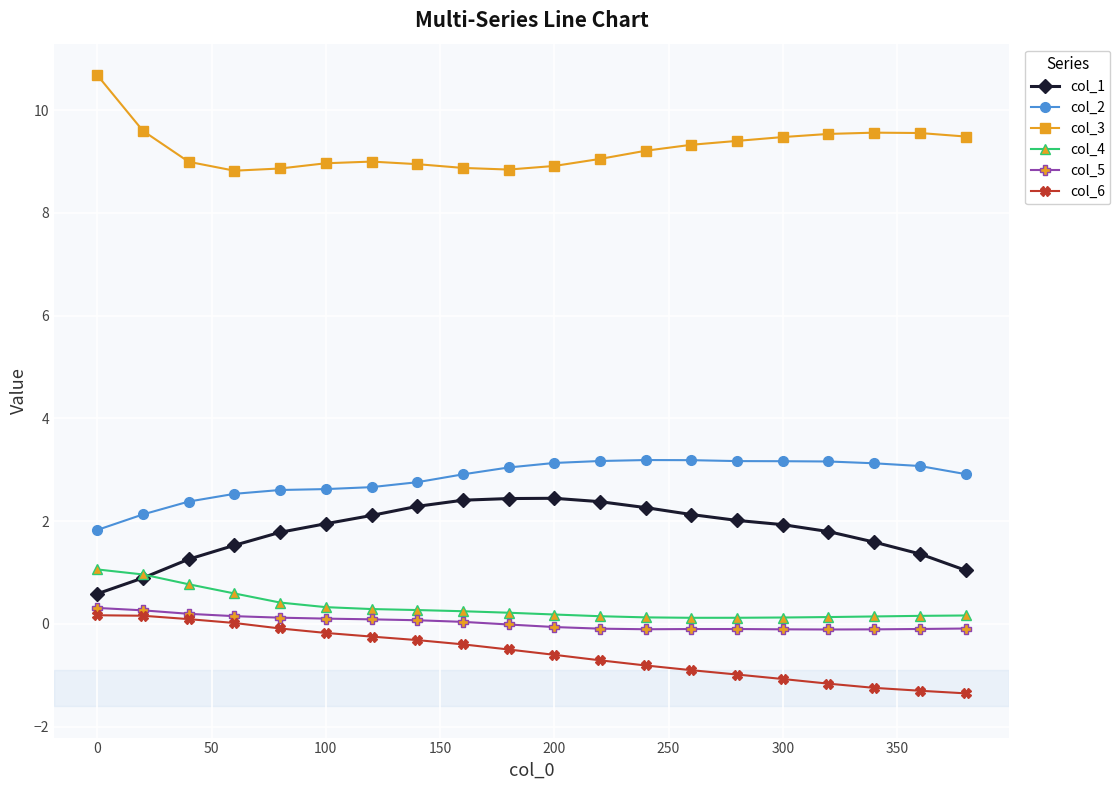

Which series has the largest total across all categories?

col_3